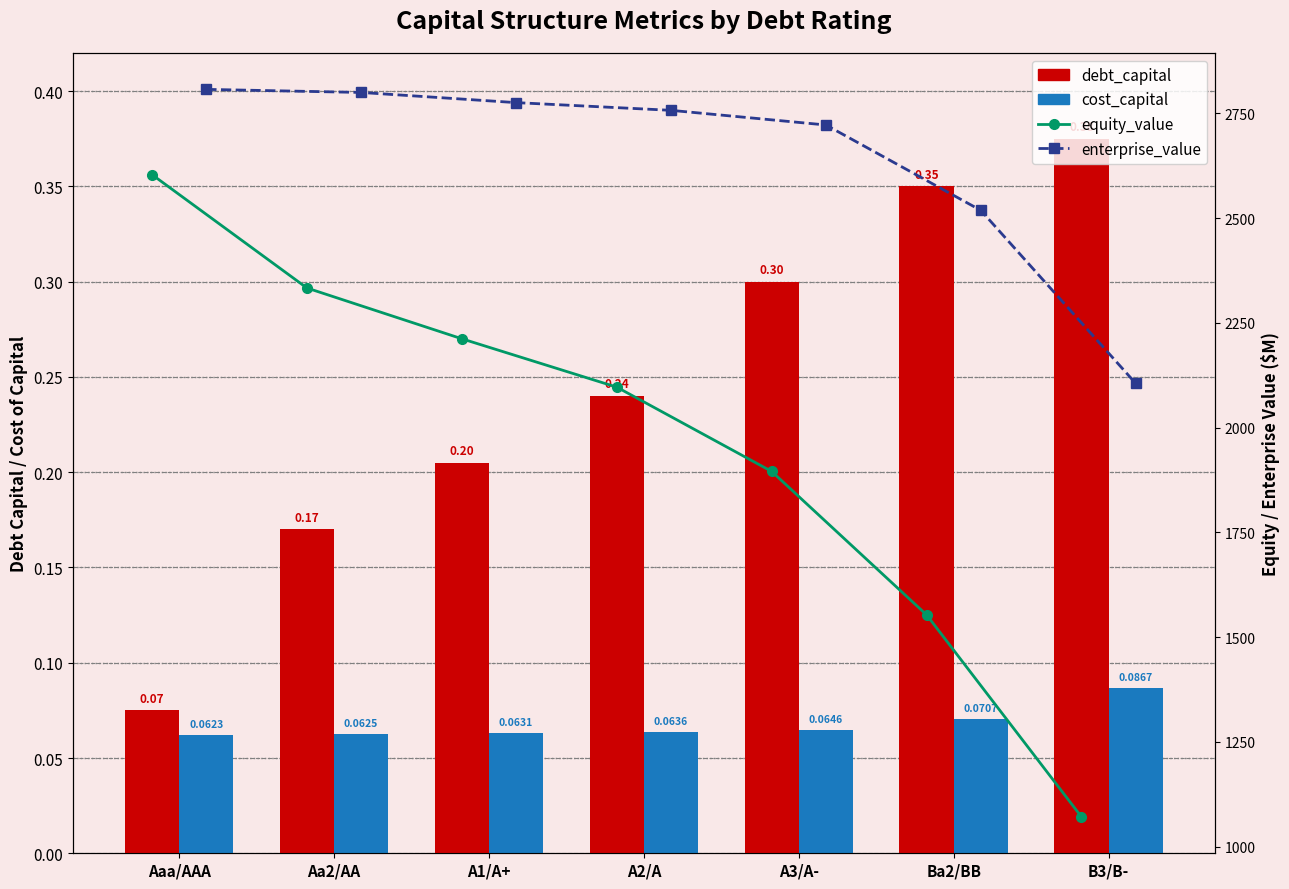

At which label does enterprise_value reach its minimum?

B3/B-